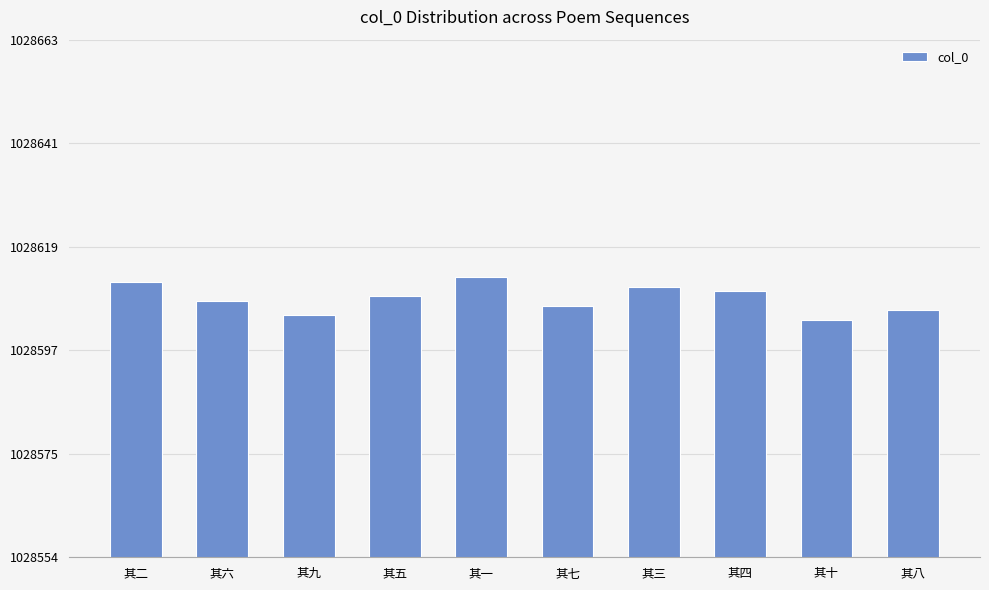

What is the difference between the values at 其一 and 其四?

3